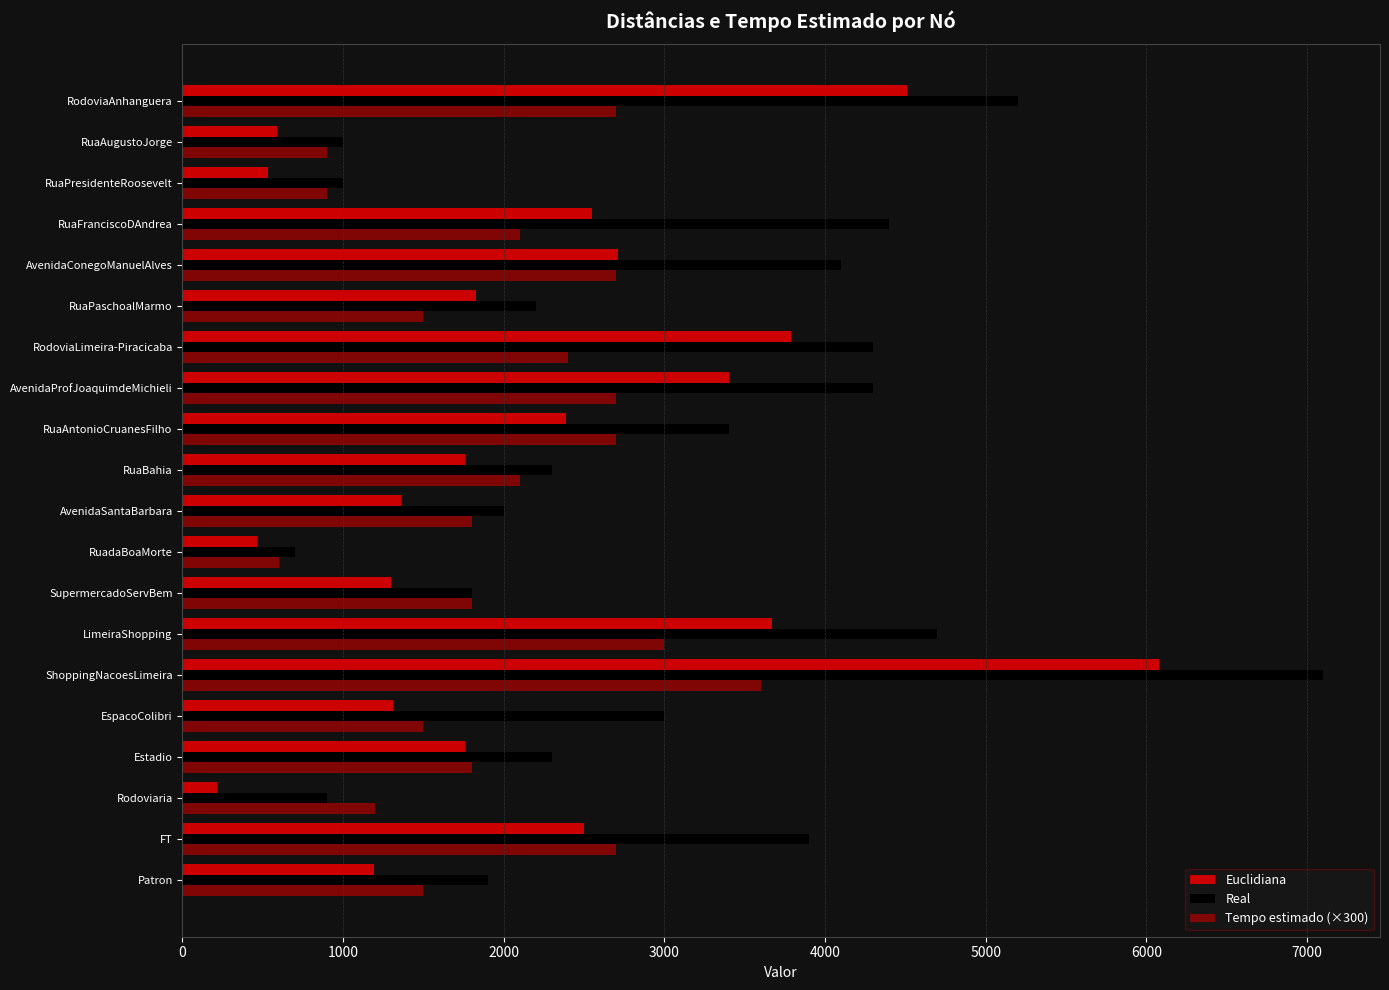

How many distinct data groups are displayed?

3